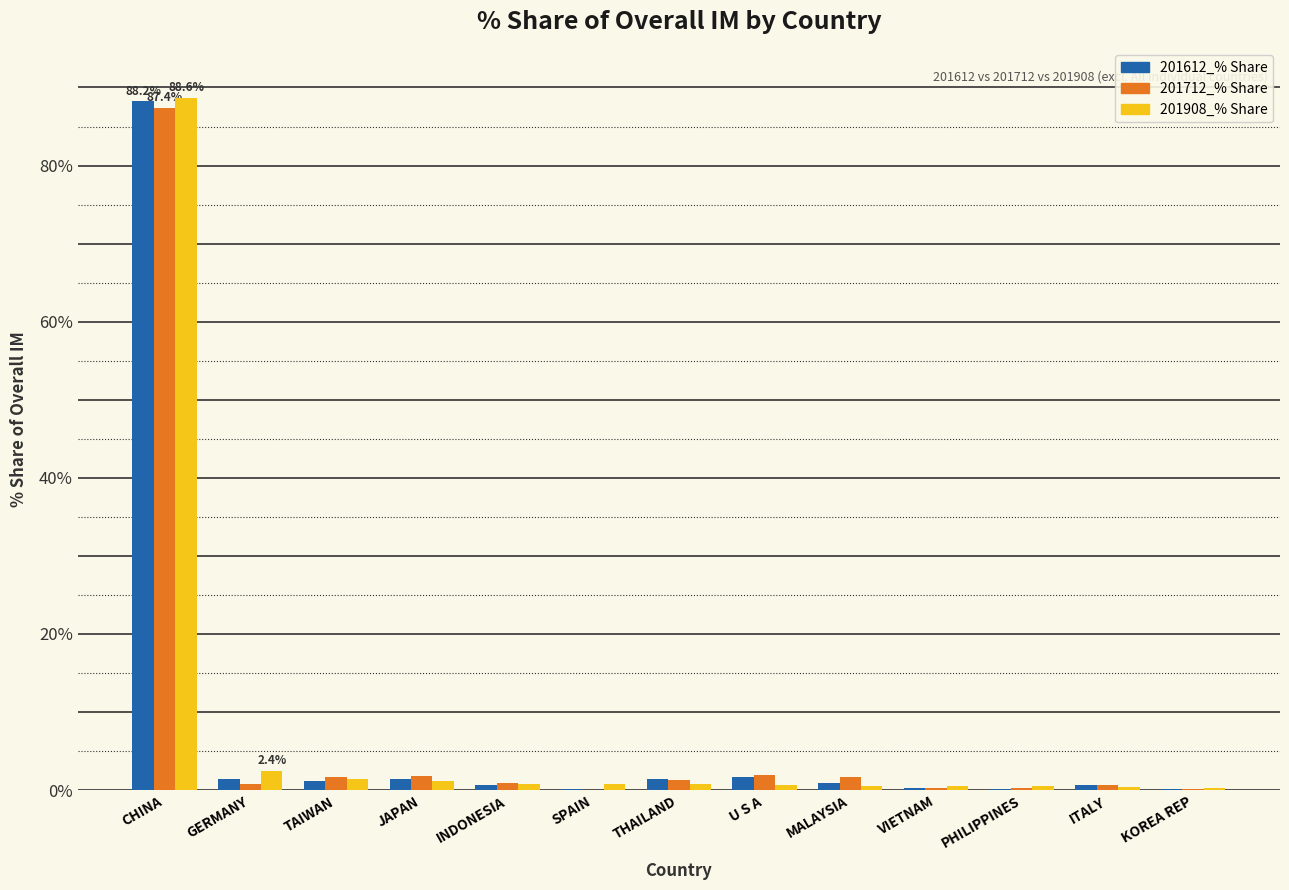

What is the sum of all 201612_% Share values?

98.1